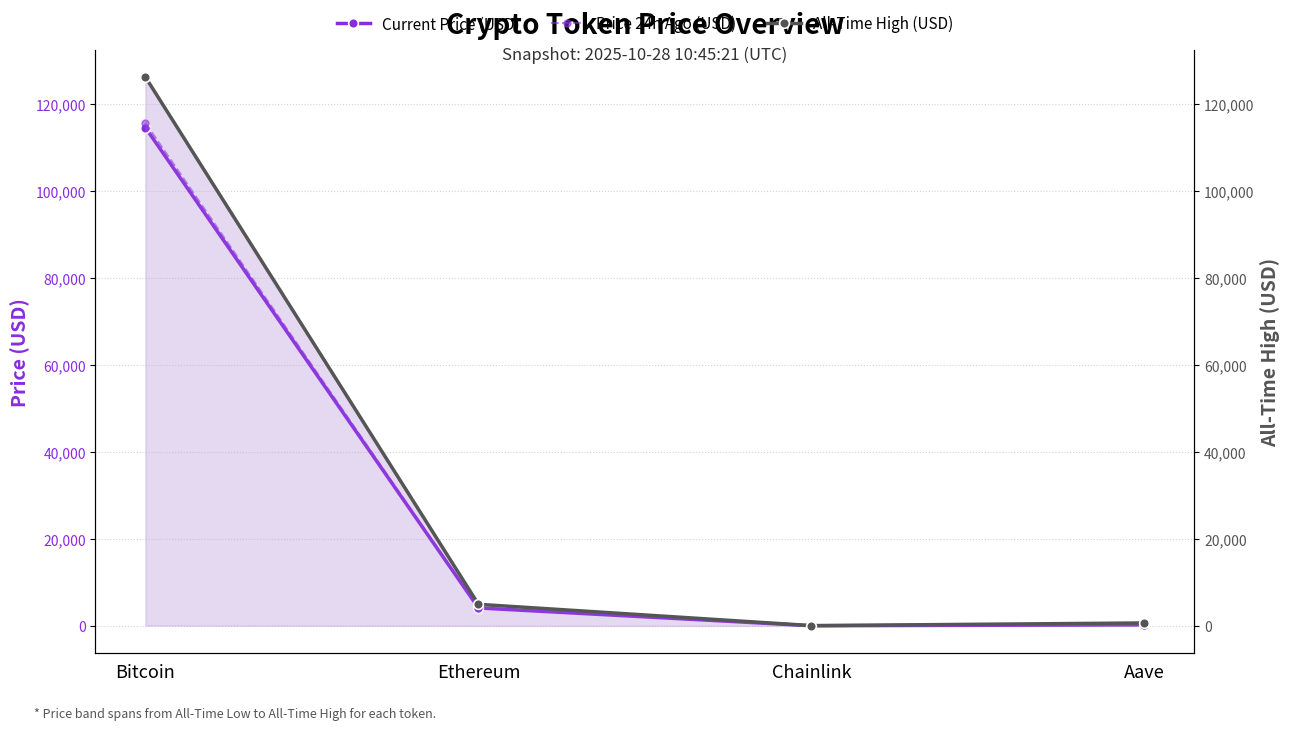

What is the maximum value for Price 24h Ago (USD)?

115503.0